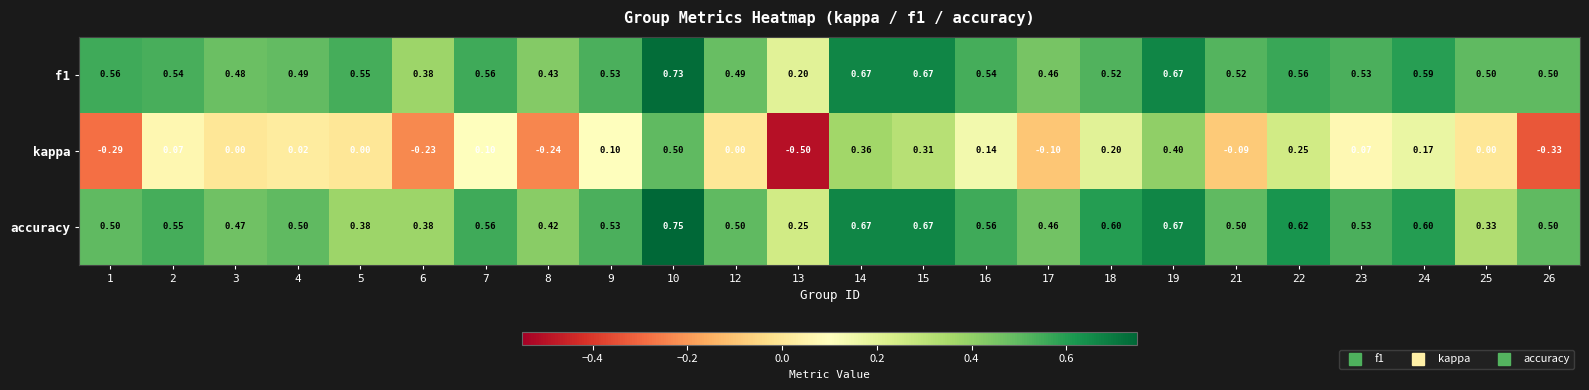

Is the value of accuracy at 2 greater than the value of f1 at 7?

No